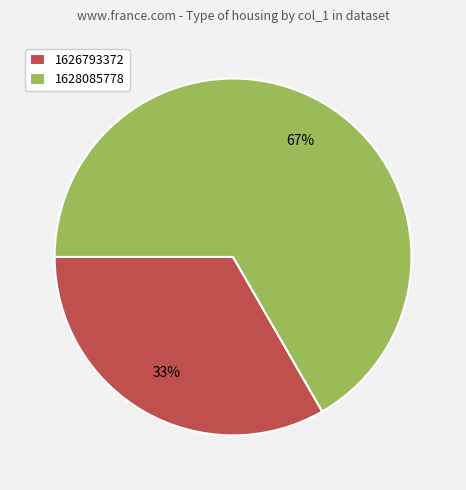

What is the largest slice in the pie chart?

1628085778